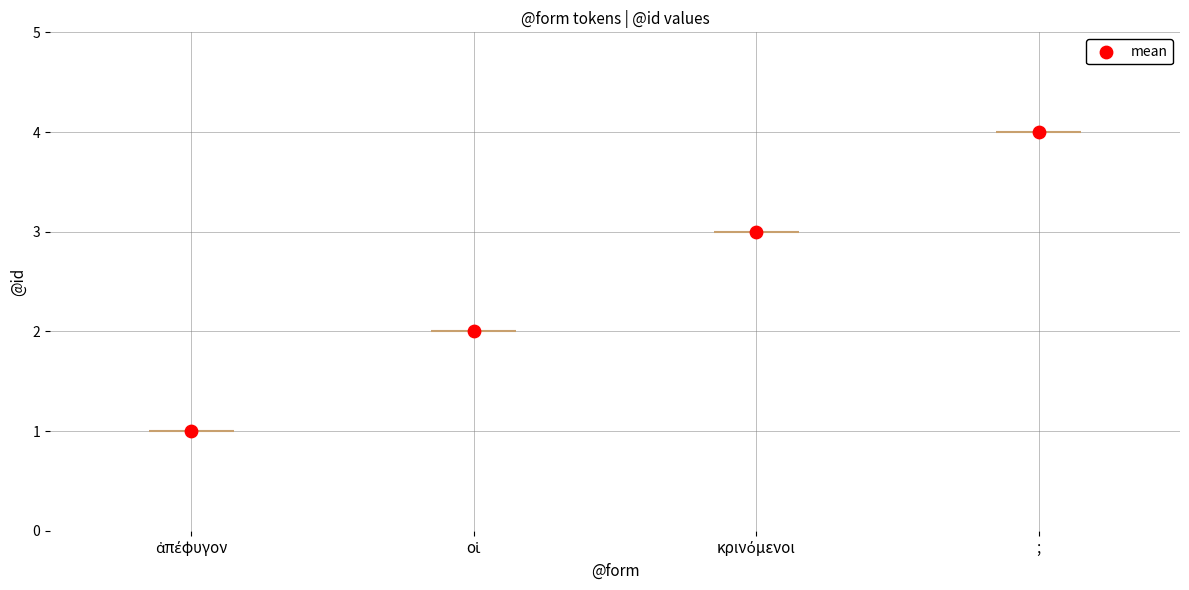

What is the change in value from οἱ to κρινόμενοι?

+1